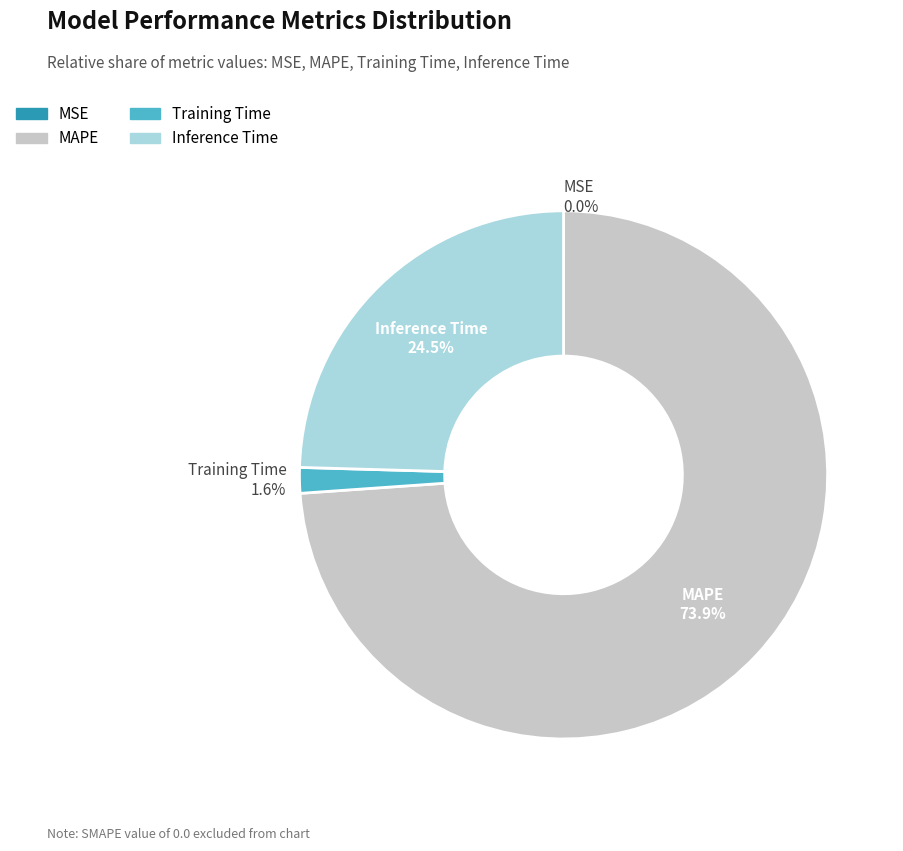

To the nearest percent, what portion does MAPE represent?

74%